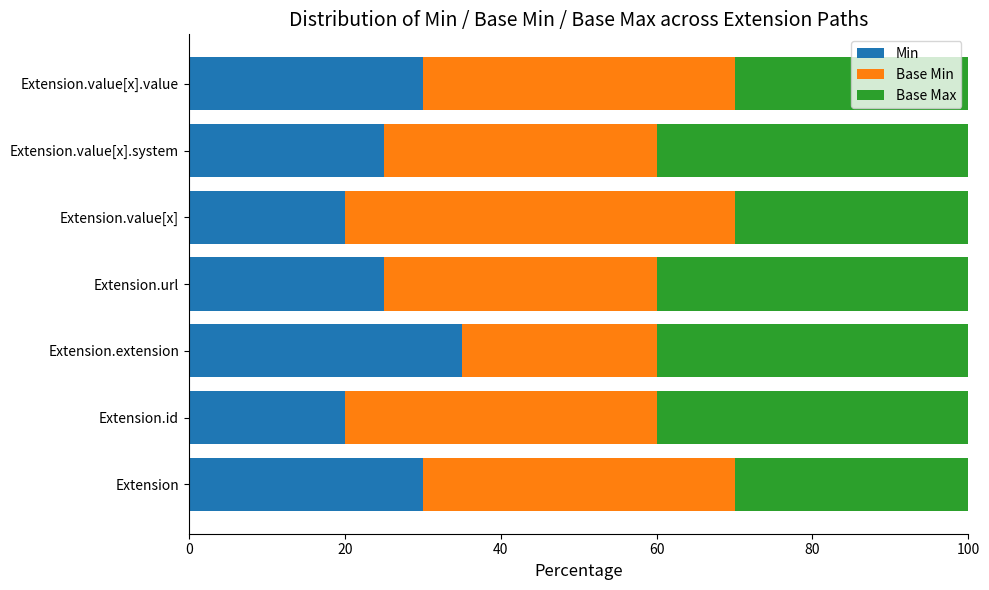

What is the average value of the Min series?

26